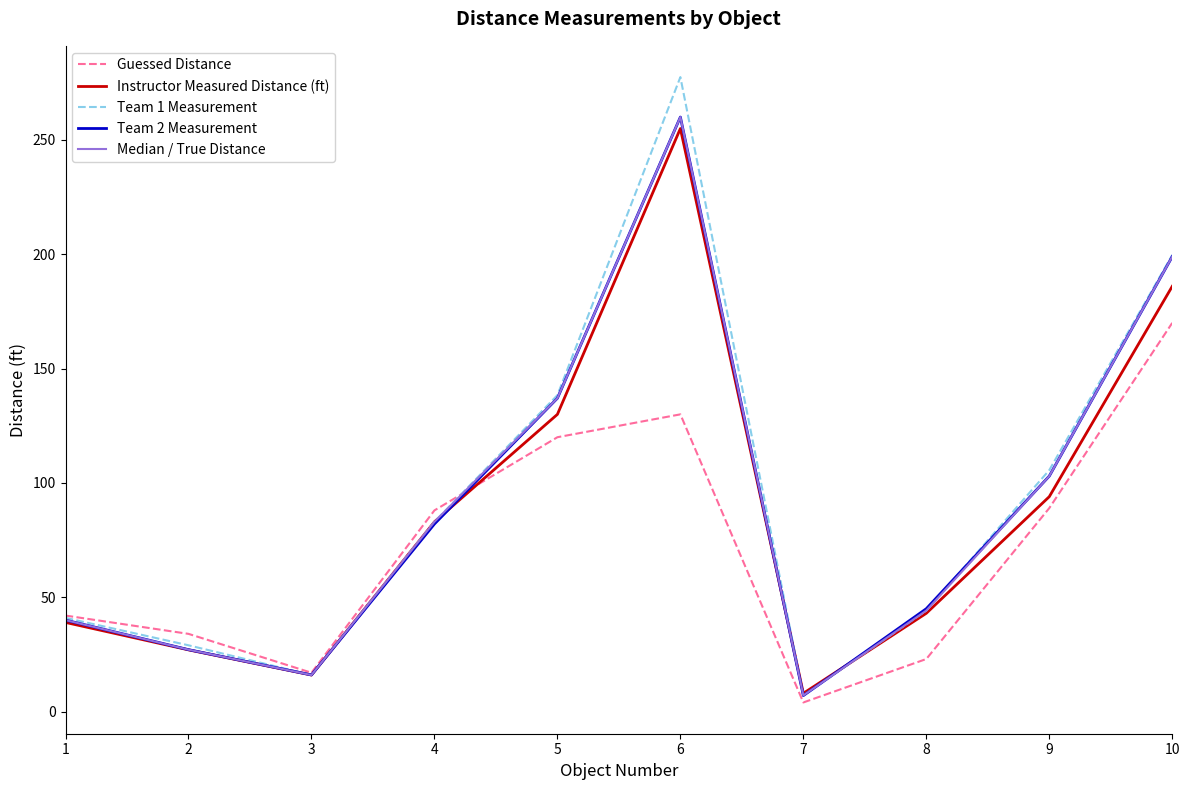

Which label corresponds to the smallest value in the chart?

7